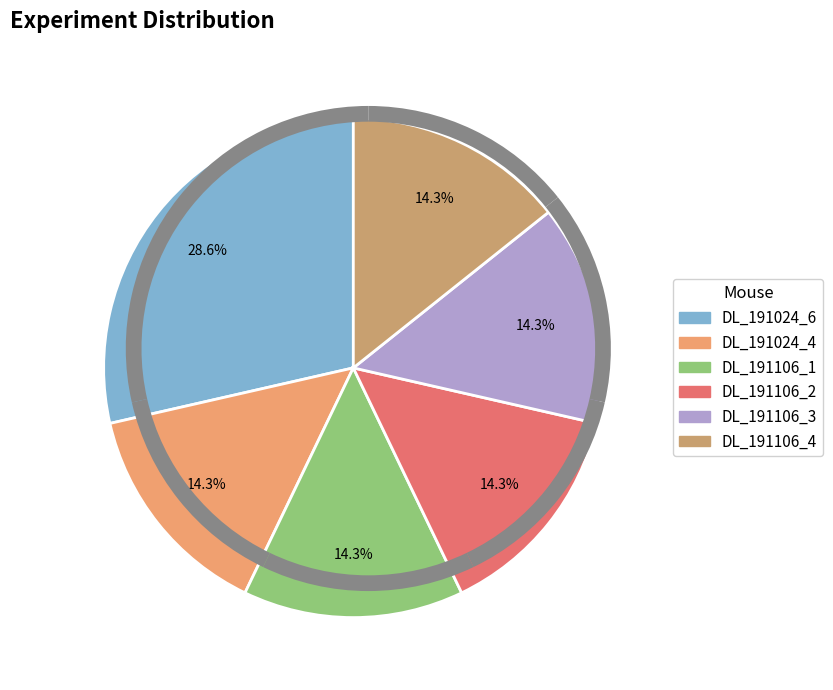

Rank the categories by value from highest to lowest.

DL_191024_6, DL_191024_4, DL_191106_1, DL_191106_2, DL_191106_3, DL_191106_4